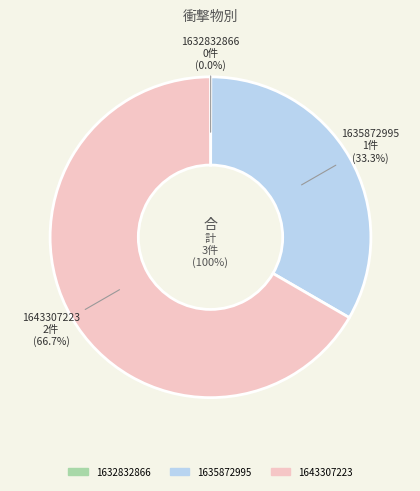

True or false: 1643307223 accounts for 81% of the total.

False